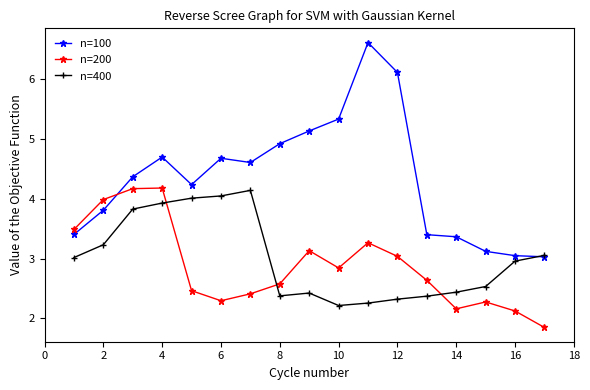

True or false: n=200 has more than 0 interior local peaks.

True